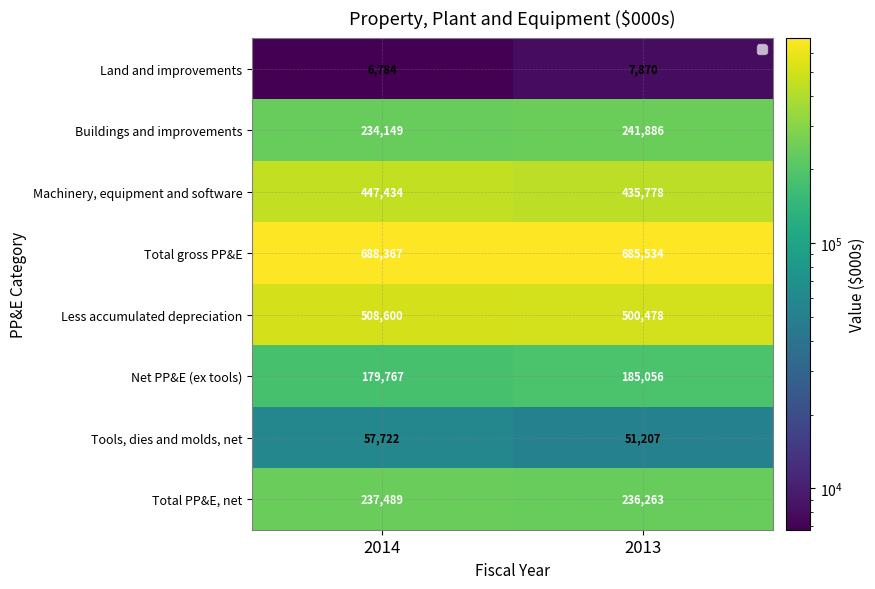

At which category does the chart reach its peak across all series?

2014